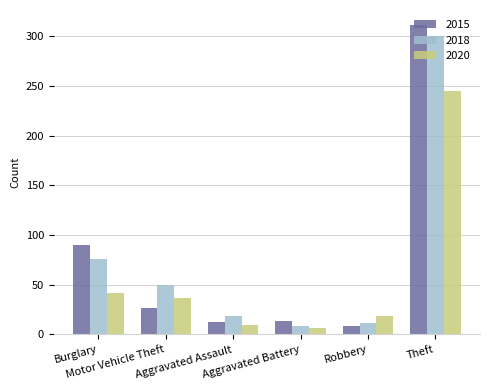

What is the difference between the maximum and minimum values in the 2015 series?

303